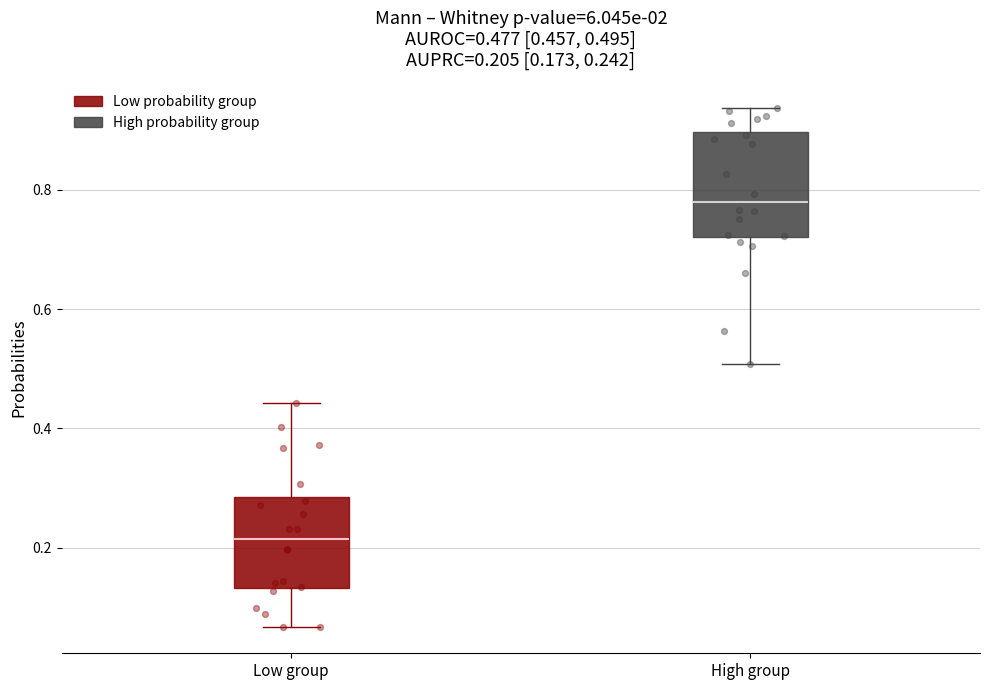

Comparing the boxes themselves (not the whiskers), which one is the tallest?

High group